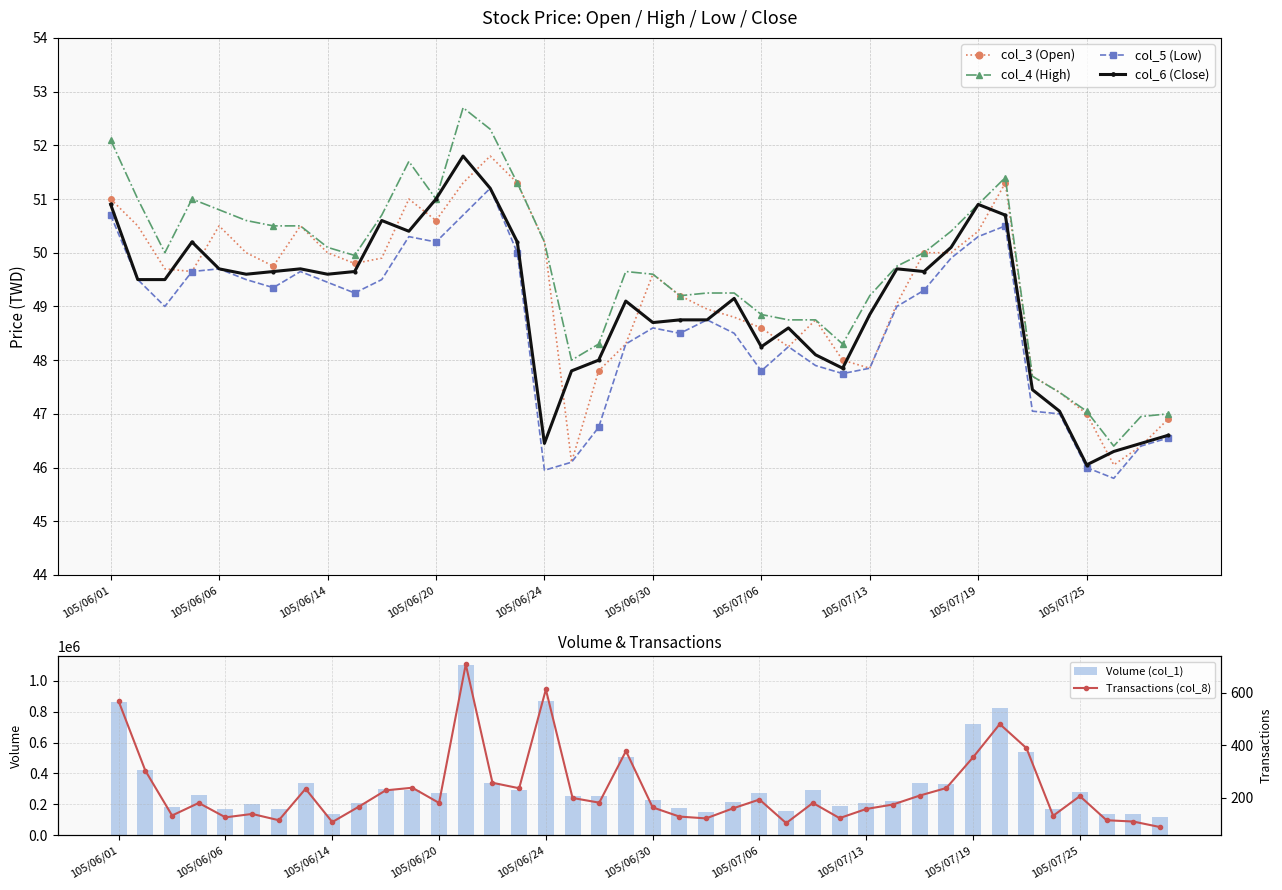

True or false: col_4 (High) has more than 1 points higher than both neighbors.

True